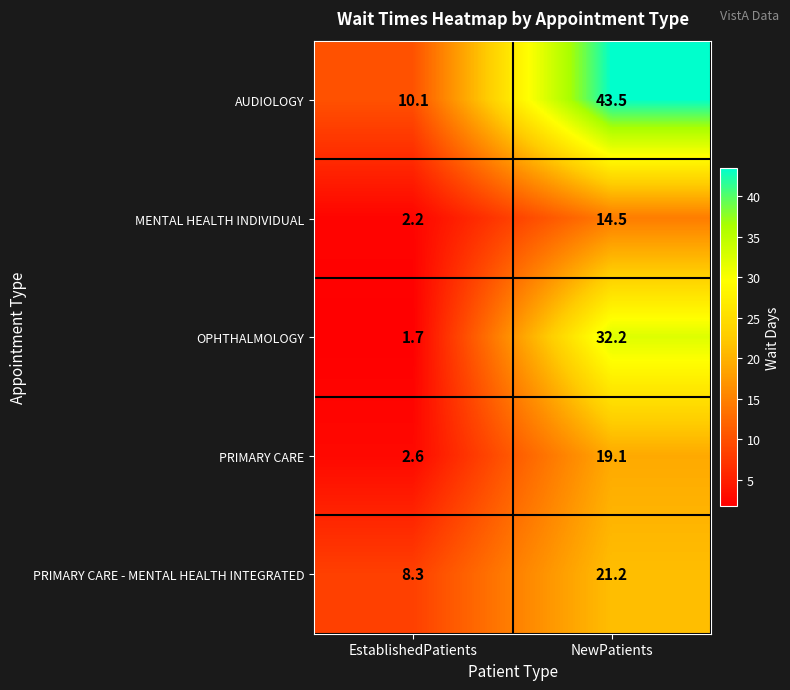

Reading right to left, extract all data points from this chart.

AUDIOLOGY: NewPatients=43.5	EstablishedPatients=10.1
MENTAL HEALTH INDIVIDUAL: NewPatients=14.5	EstablishedPatients=2.2
OPHTHALMOLOGY: NewPatients=32.2	EstablishedPatients=1.7
PRIMARY CARE: NewPatients=19.1	EstablishedPatients=2.6
PRIMARY CARE - MENTAL HEALTH INTEGRATED: NewPatients=21.2	EstablishedPatients=8.3